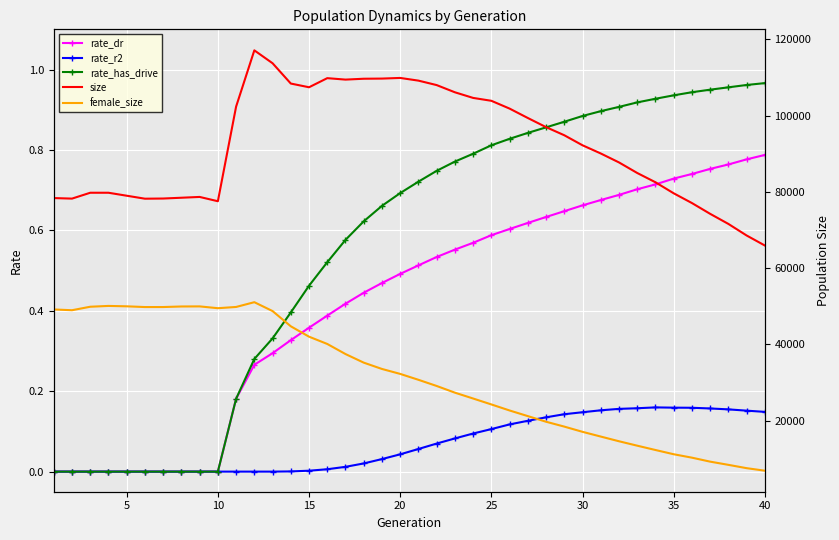

How many interior local peaks does the rate_r2 series have?

1